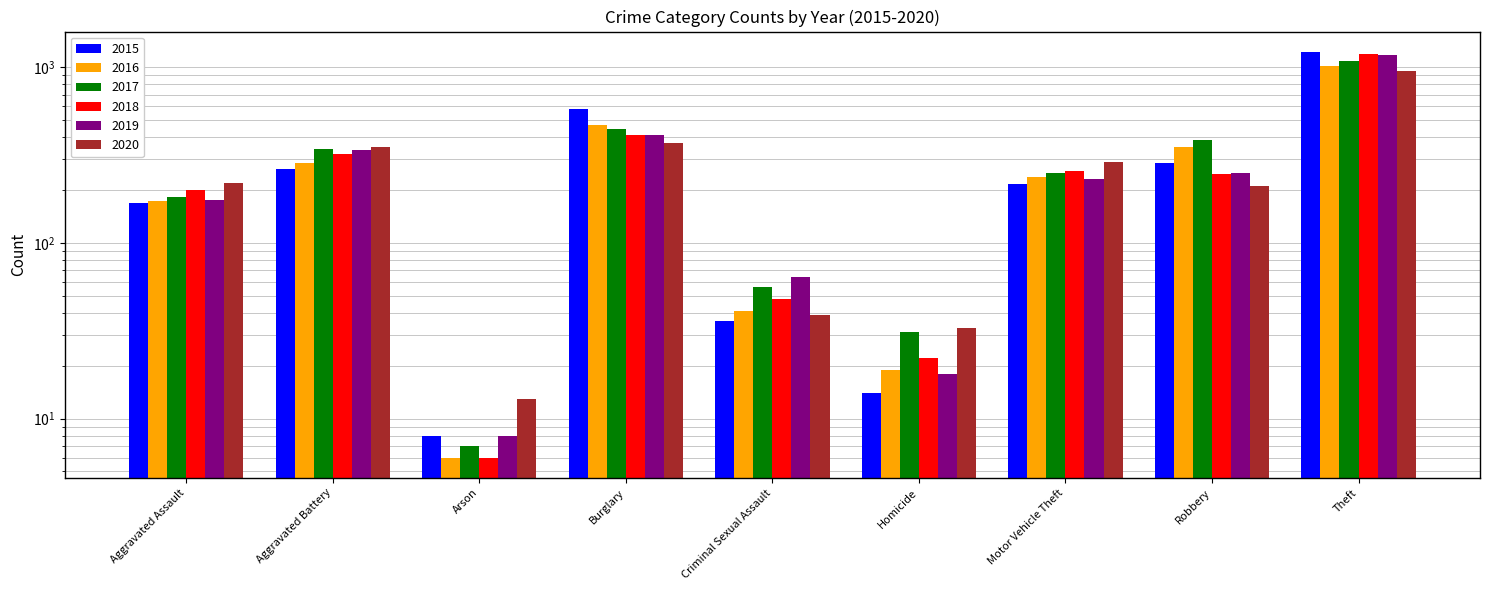

Which series has the widest spread of values?

2015